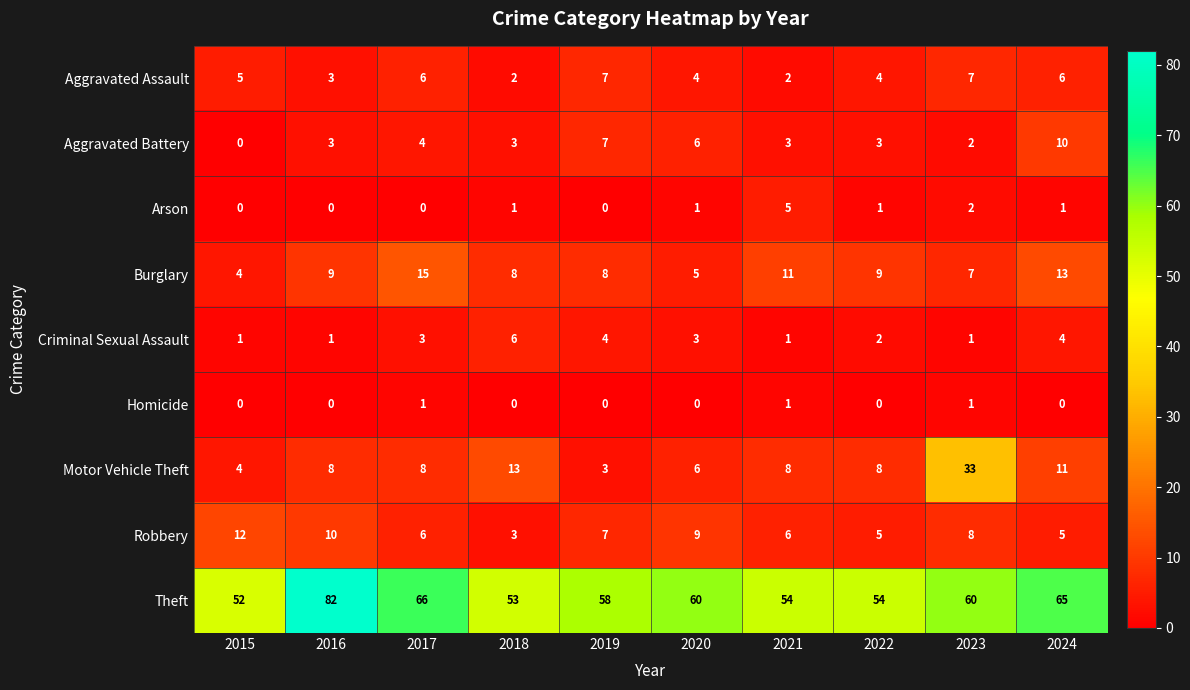

What is the difference between the highest and lowest values at 2015?

52